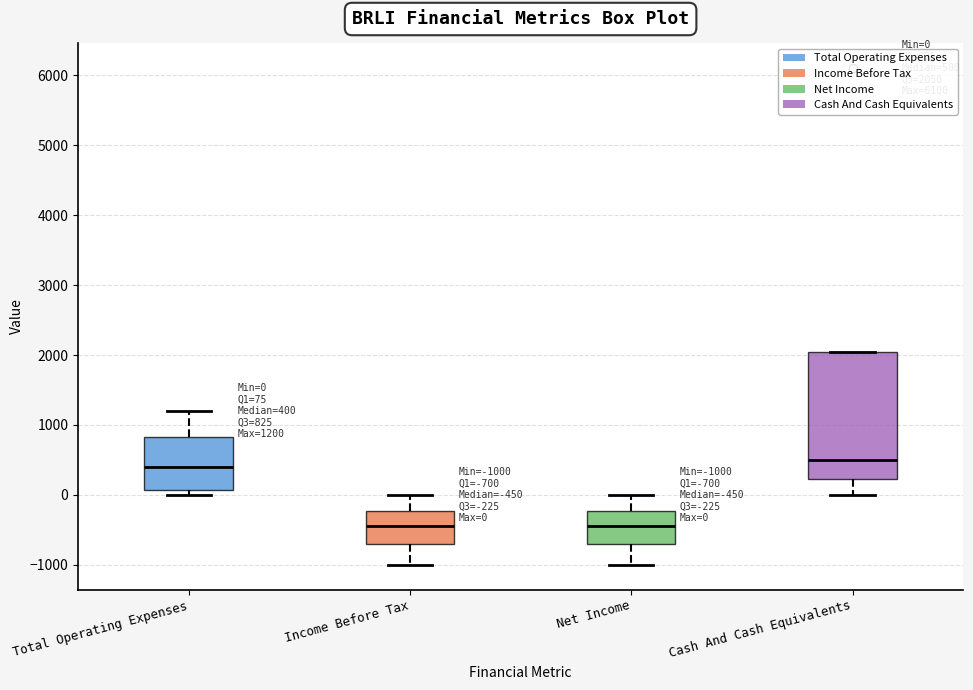

Which box's median line is the highest?

Cash And Cash Equivalents